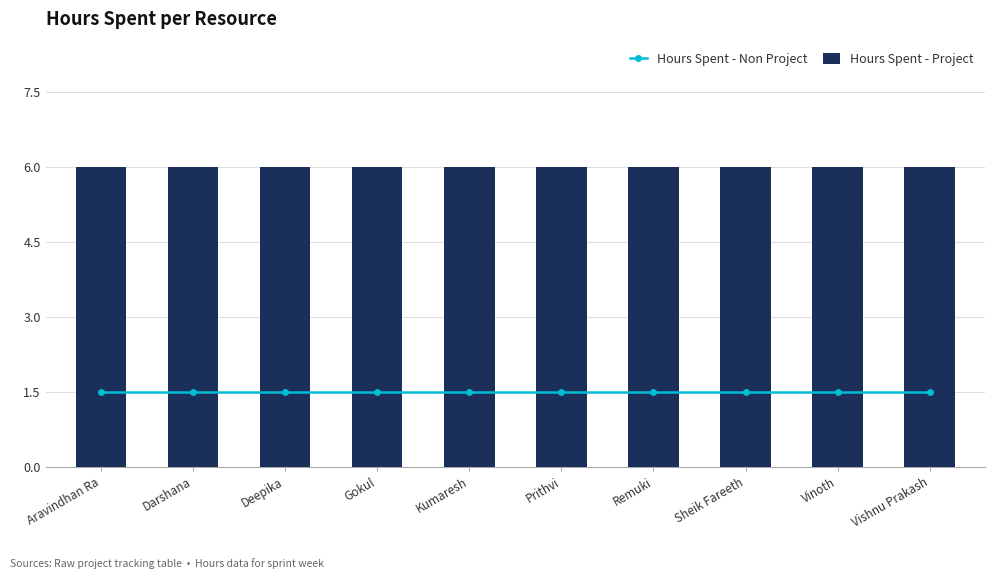

Between Aravindhan Ra and Vishnu Prakash, which series saw the biggest shift?

Hours Spent - Non Project